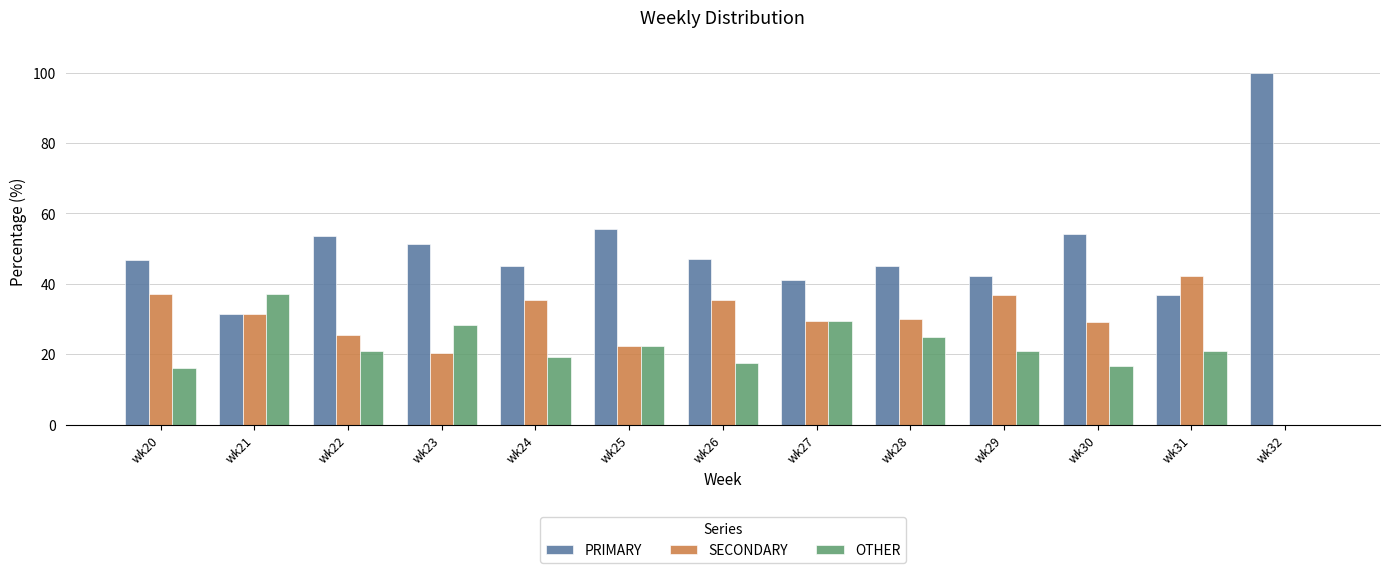

How many data points does each series have?

13